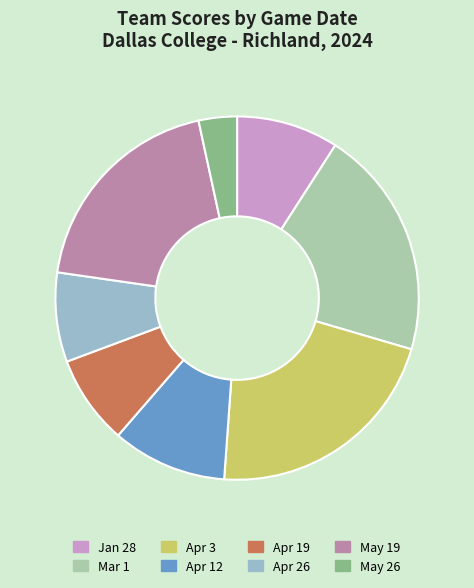

Do Jan 28 and May 26 together represent more than half of the pie?

No